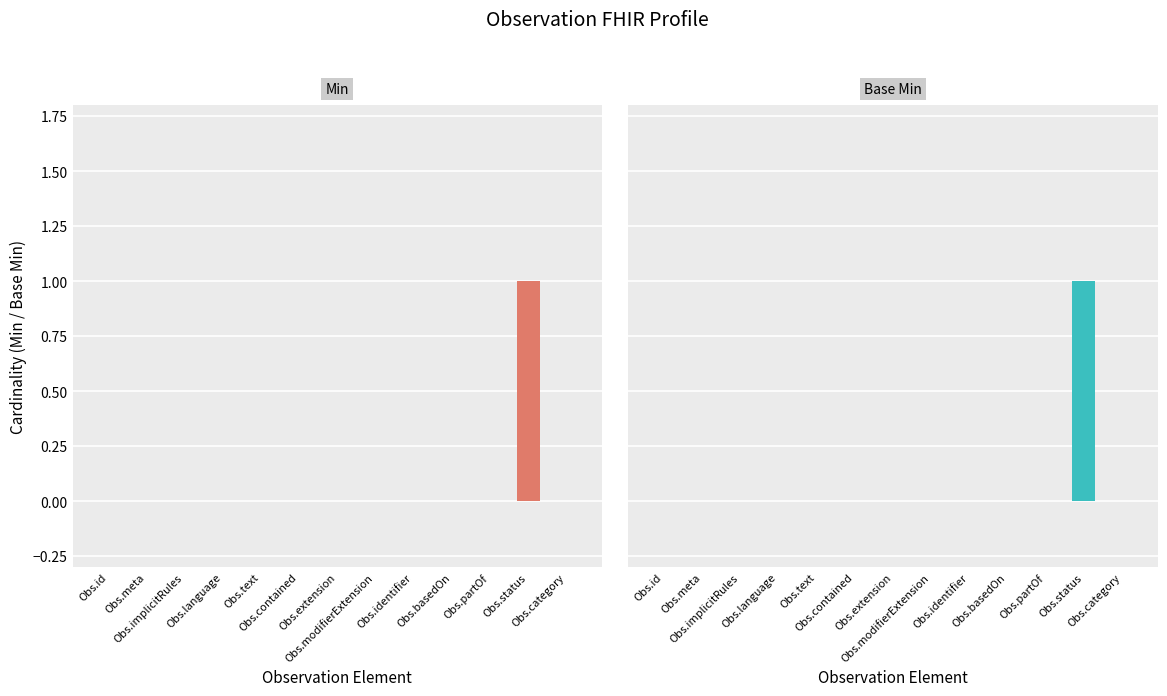

The Base Min series shows 1 at Obs.category. True or false?

False